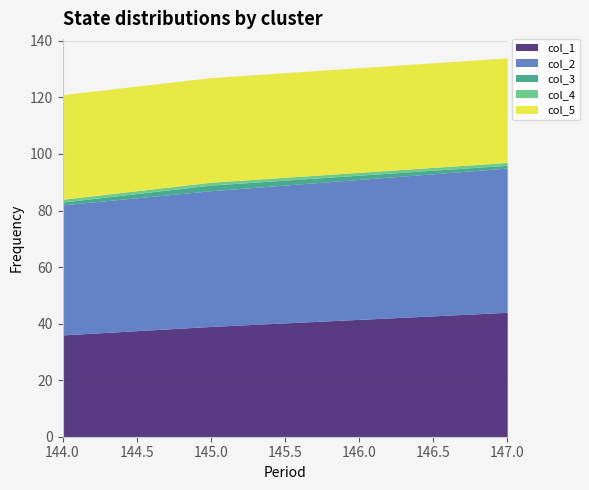

Reading right to left, transcribe all the data shown in this chart.

col_1: 44	39	36
col_2: 51	48	46
col_3: 1	2	1
col_4: 1	1	1
col_5: 37	37	37